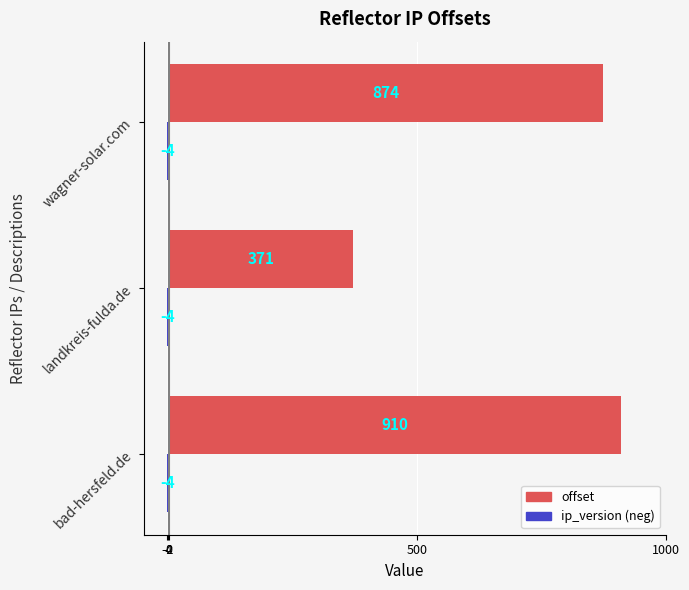

What is the spread (max minus min) of values at wagner-solar.com?

878